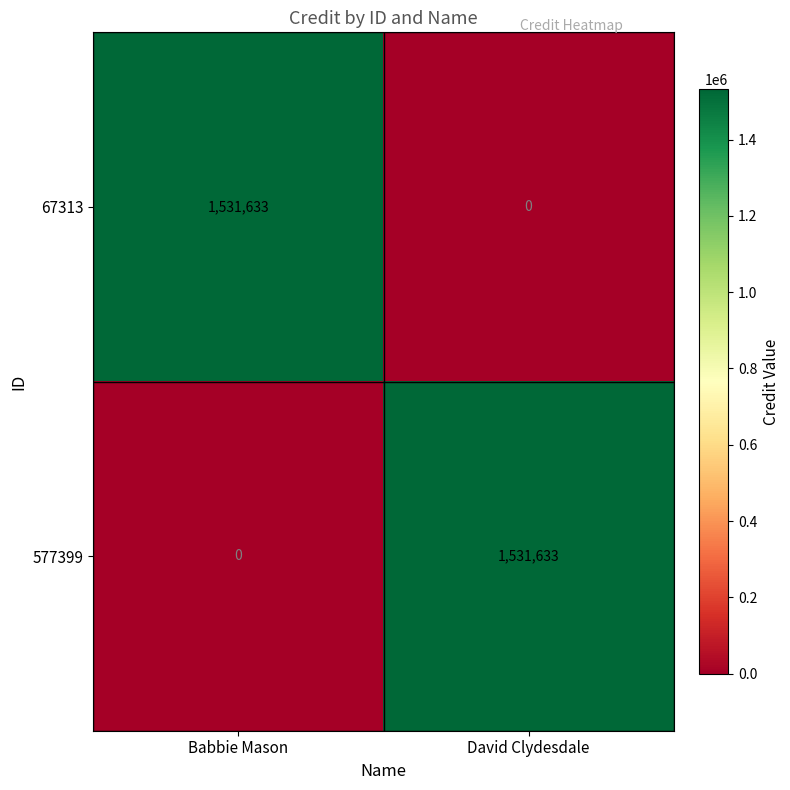

What value does the 577399 series have at David Clydesdale?

1531633